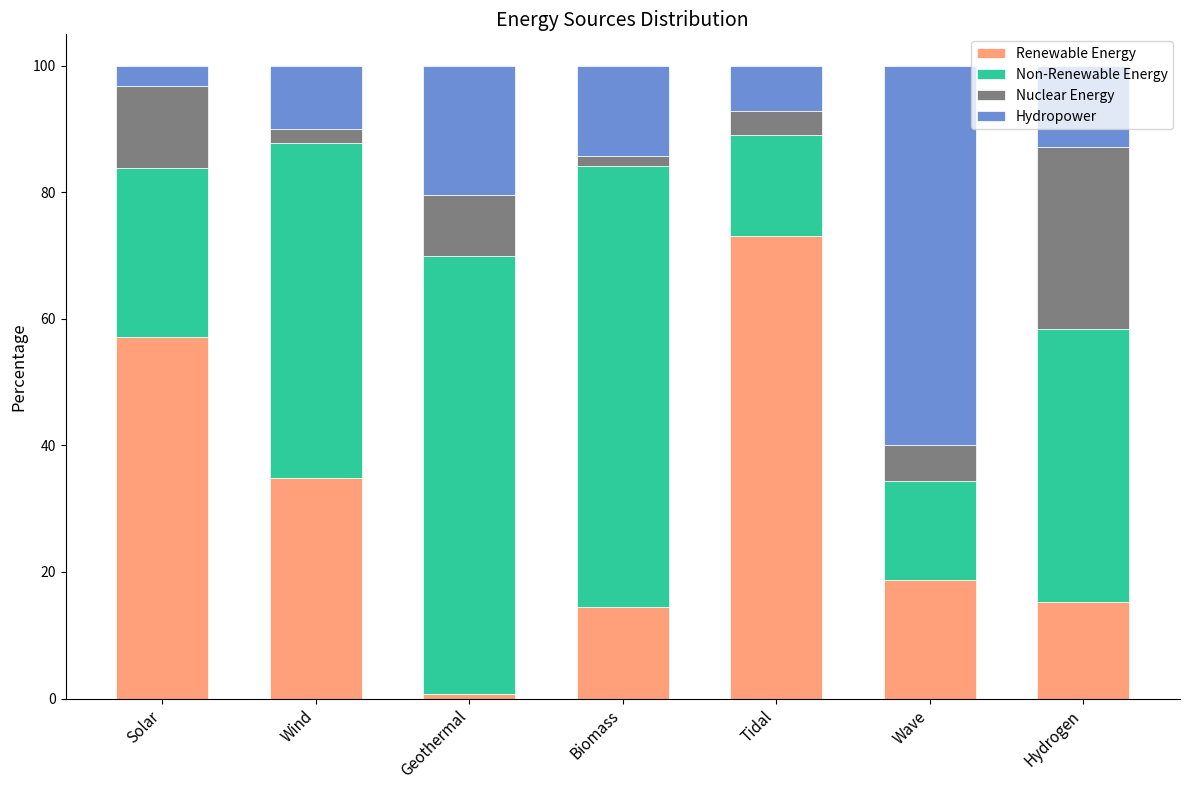

At which label is Renewable Energy closest to 36?

Wind